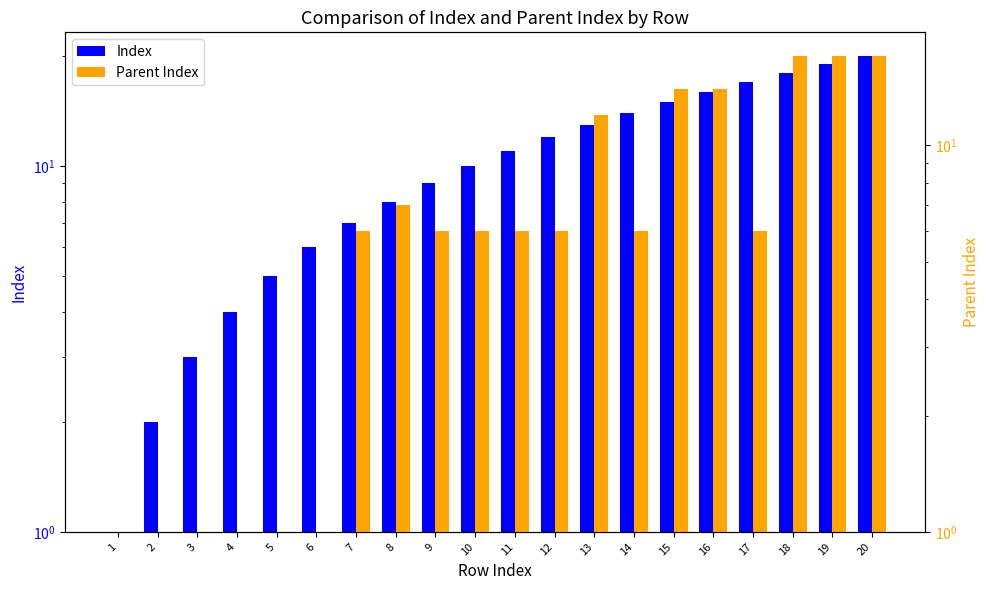

Read the Parent Index value at 4.

1